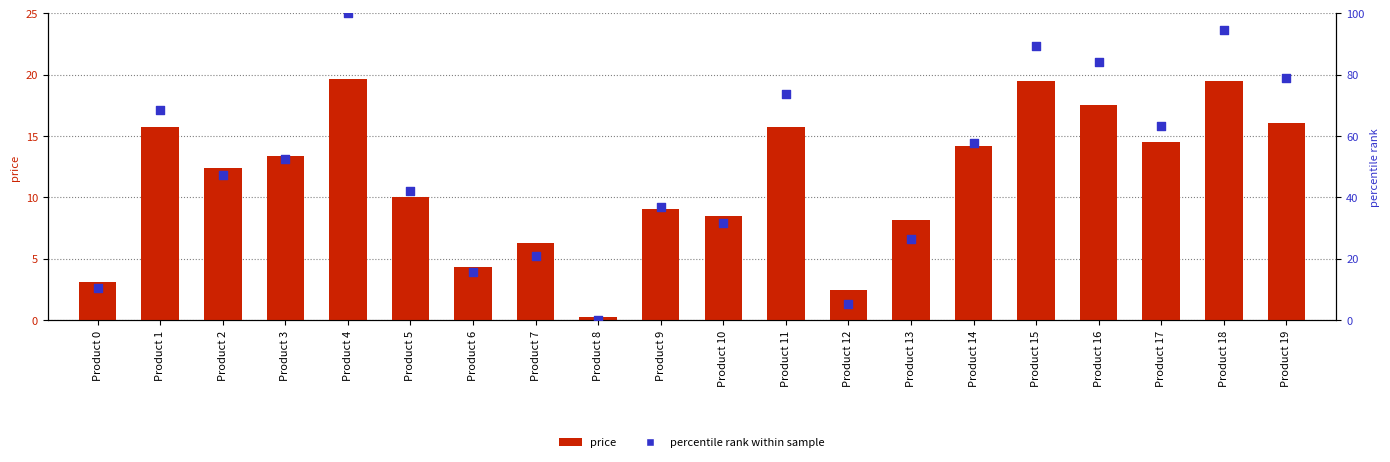

Which series has the largest total across all categories?

percentile rank within sample